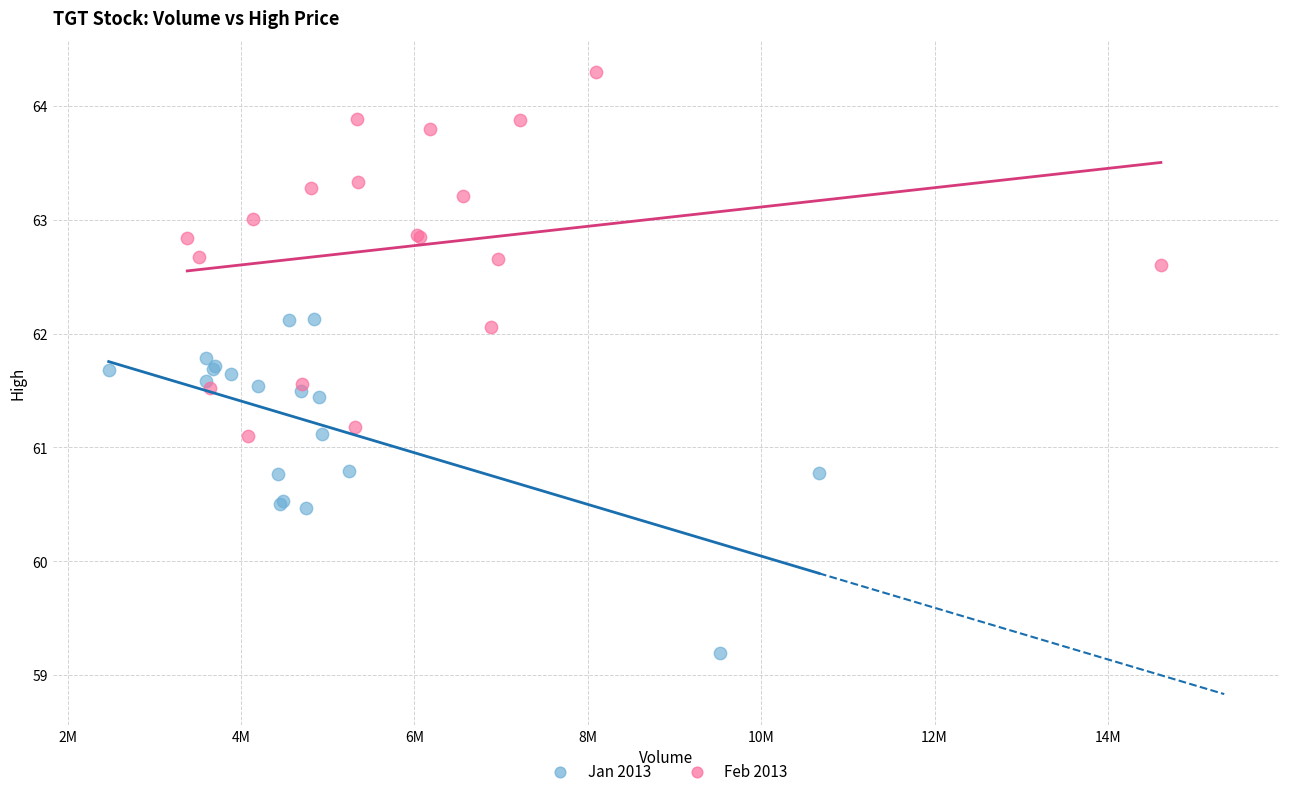

Which series reaches the maximum Y coordinate?

Feb 2013